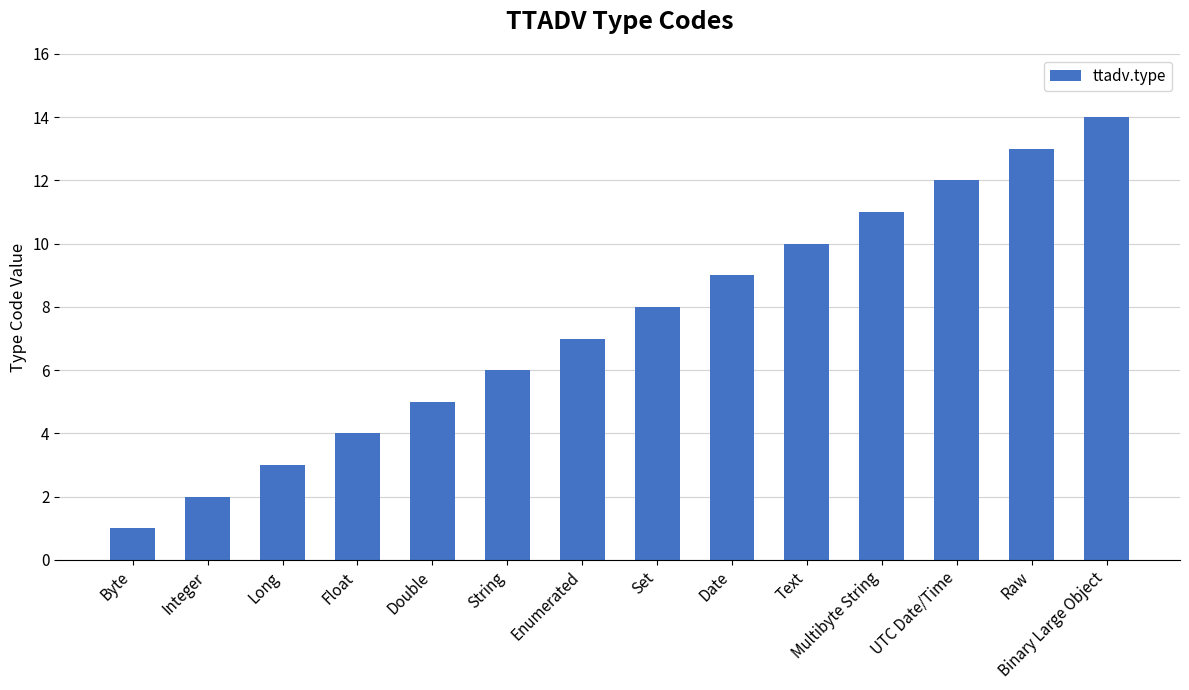

True or false: the data shows 20 at Binary Large Object.

False